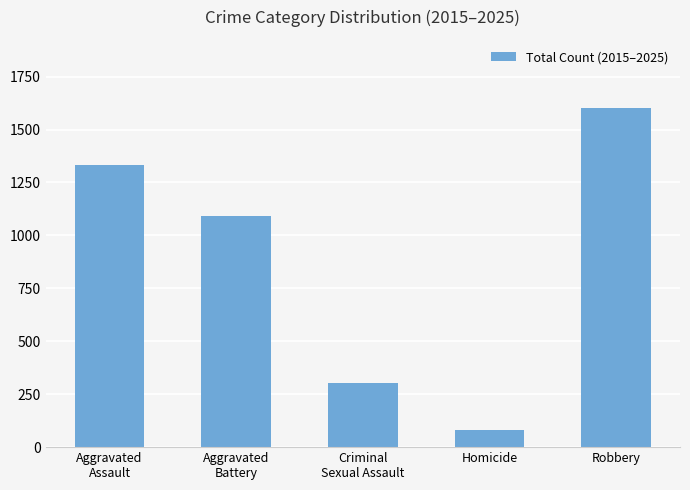

List the labels in order of value, smallest first.

Homicide, Criminal
Sexual Assault, Aggravated
Battery, Aggravated
Assault, Robbery